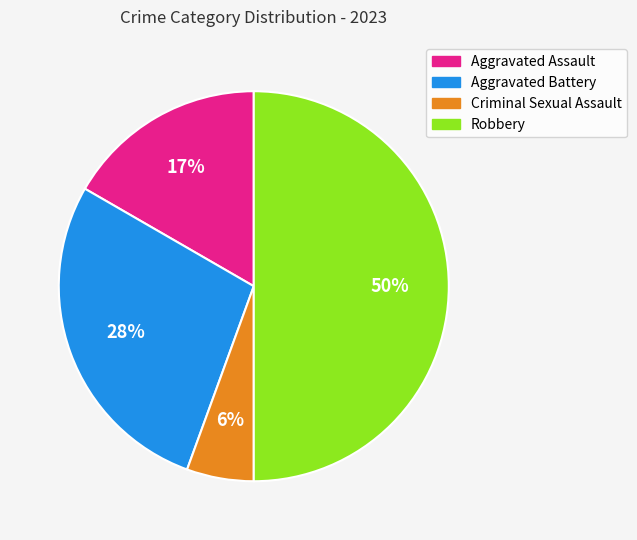

Rank the categories by value from lowest to highest.

Criminal Sexual Assault, Aggravated Assault, Aggravated Battery, Robbery